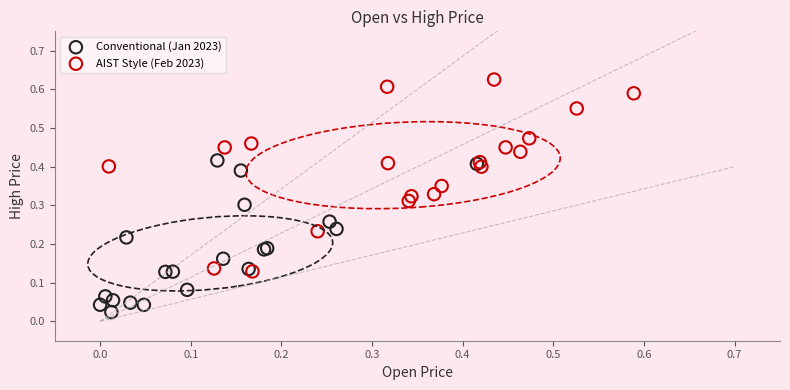

Which series has the largest Y range (max minus min)?

AIST Style (Feb 2023)